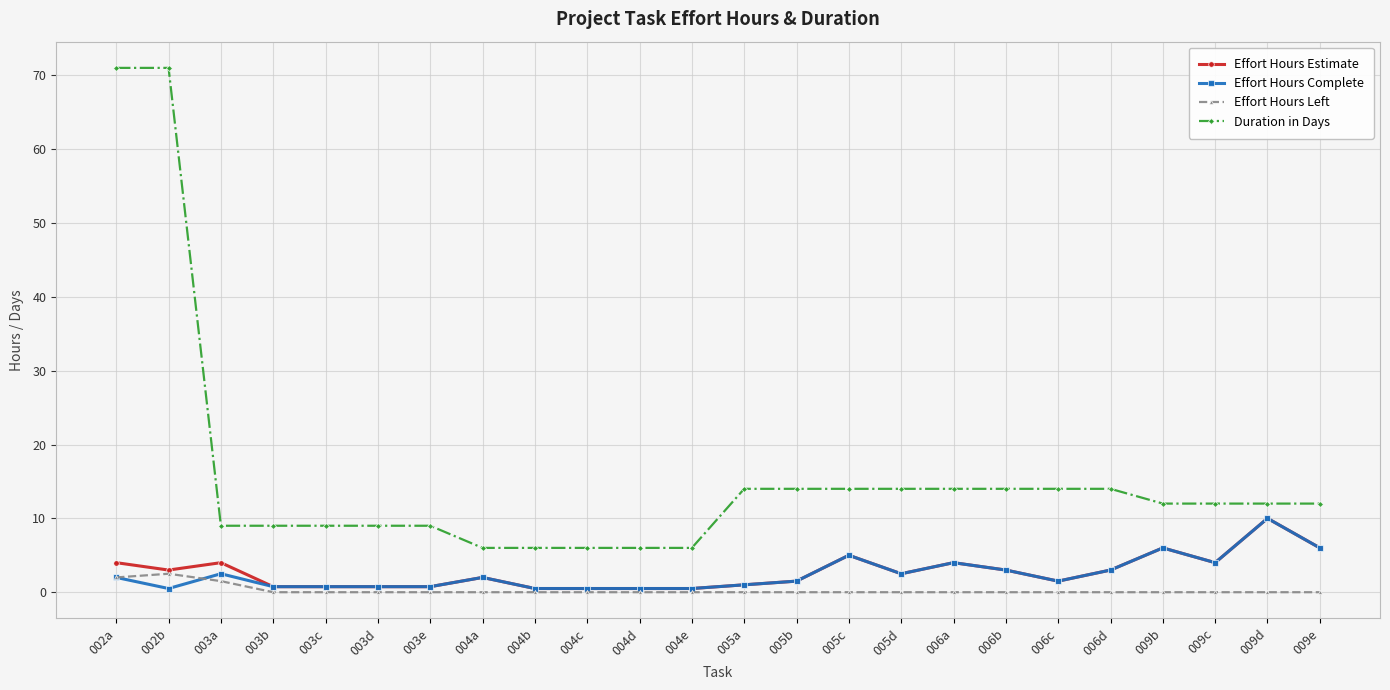

True or false: Effort Hours Complete and Duration in Days cross at least once.

False